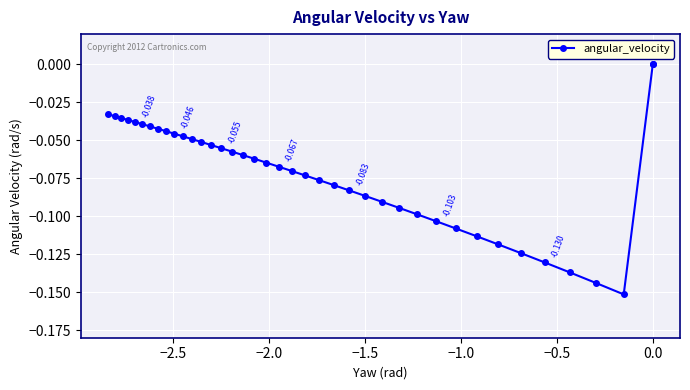

What is the average value?

-0.1